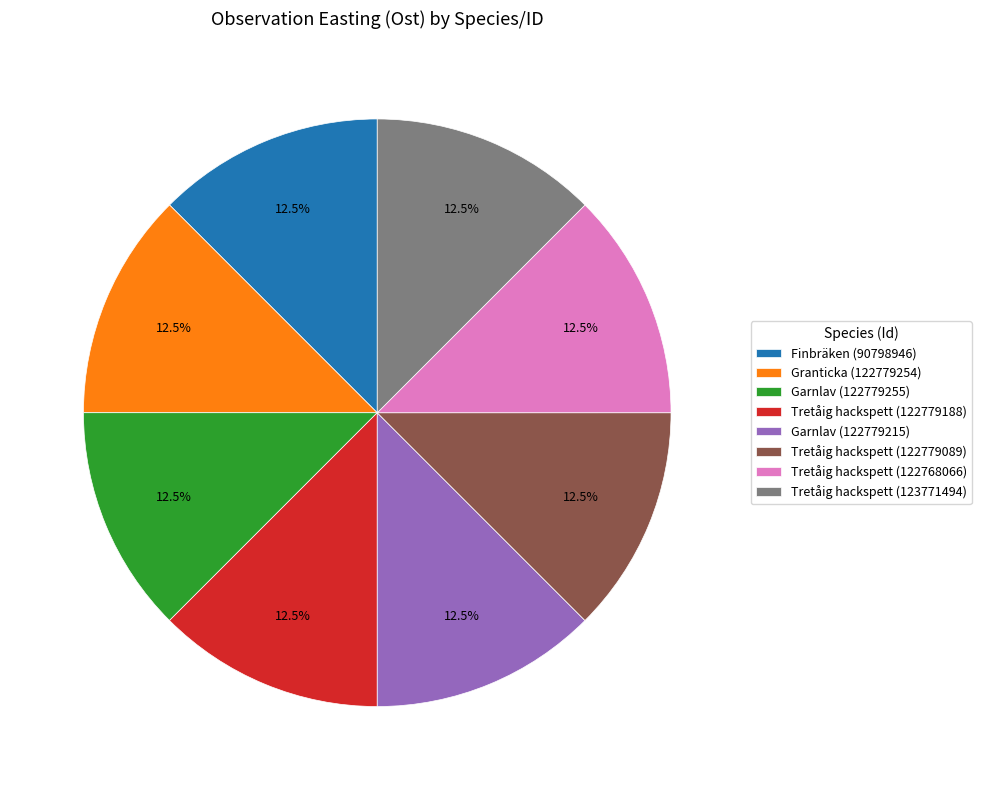

Approximately how many times larger is the value at Tretåig hackspett (122779188) compared to Tretåig hackspett (123771494)?

1.0